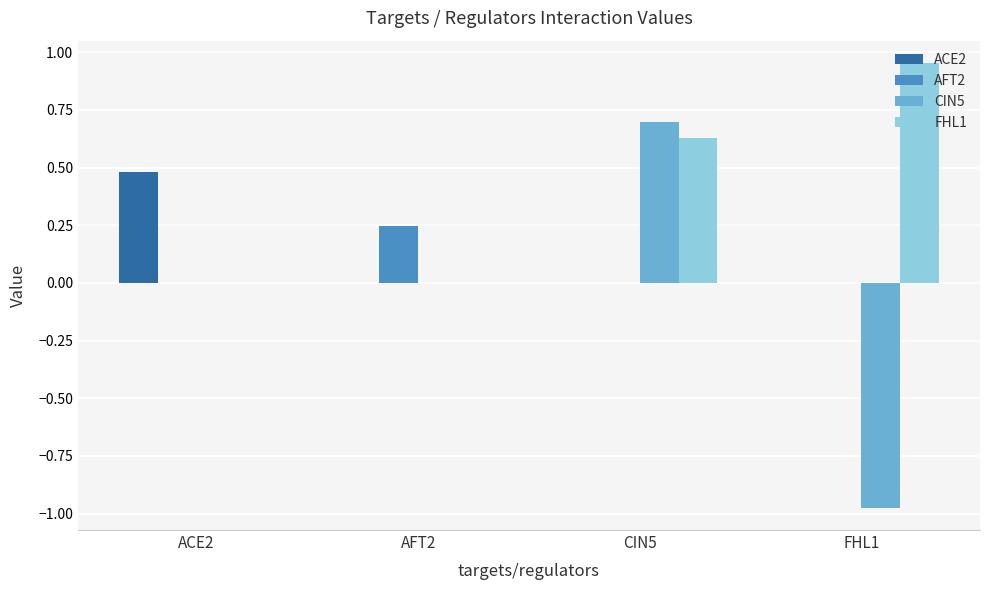

Is it true that AFT2 equals 0.1 at FHL1?

False